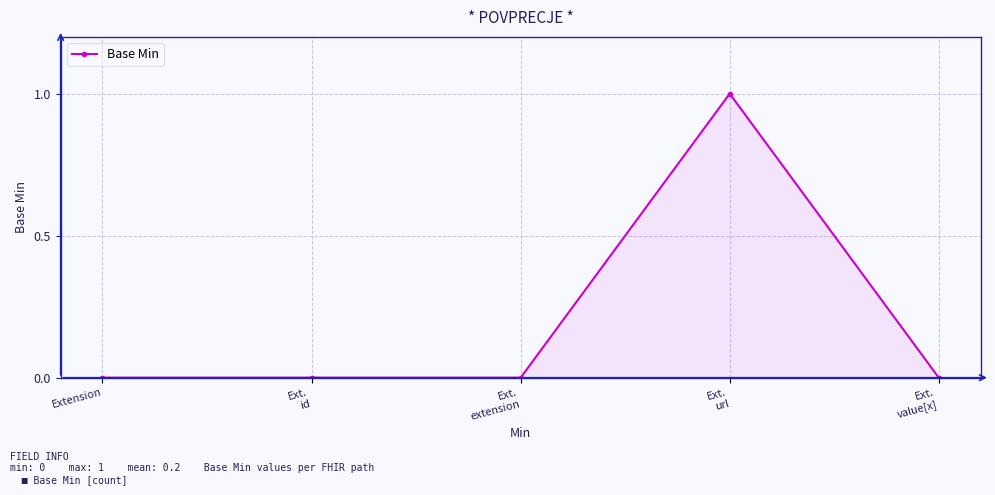

Does the chart display data point markers on the line(s)?

Yes